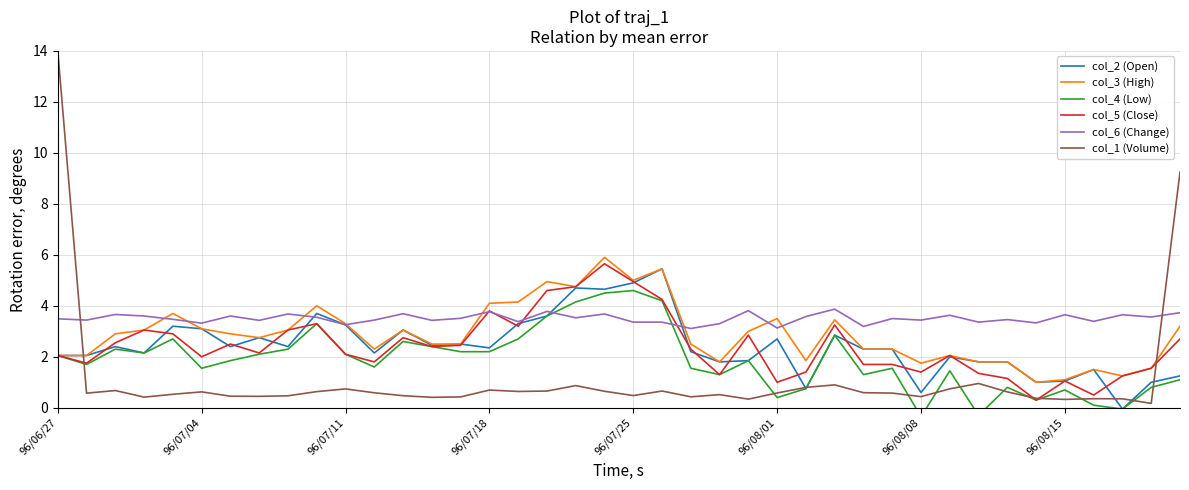

Where does the col_5 (Close) series first go above 2?

96/06/27